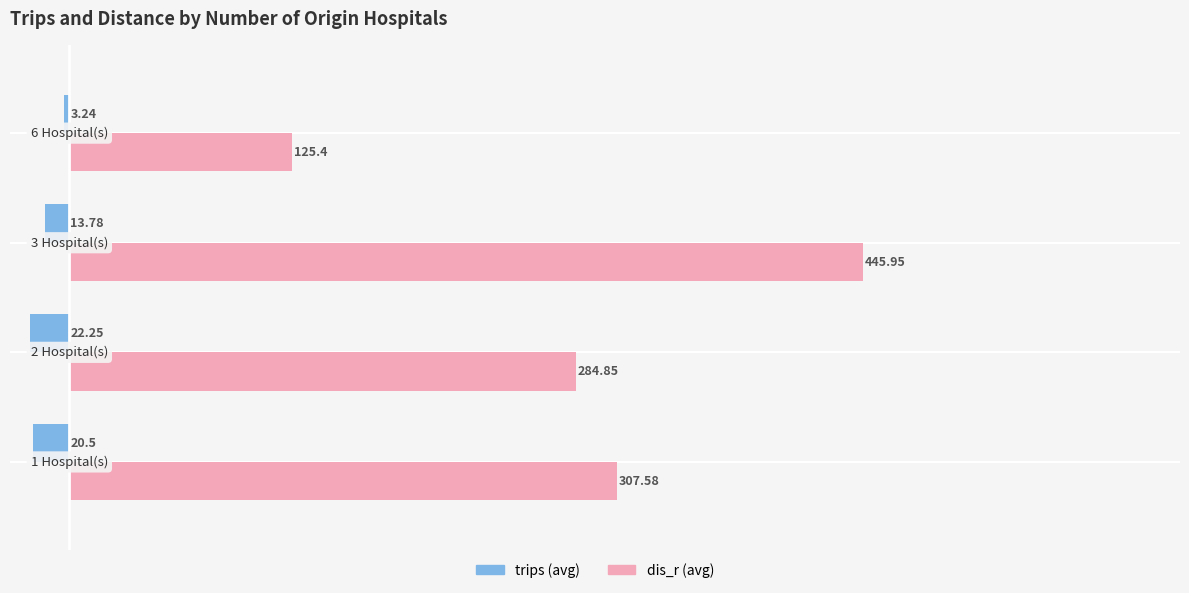

How many data points does each series have?

4